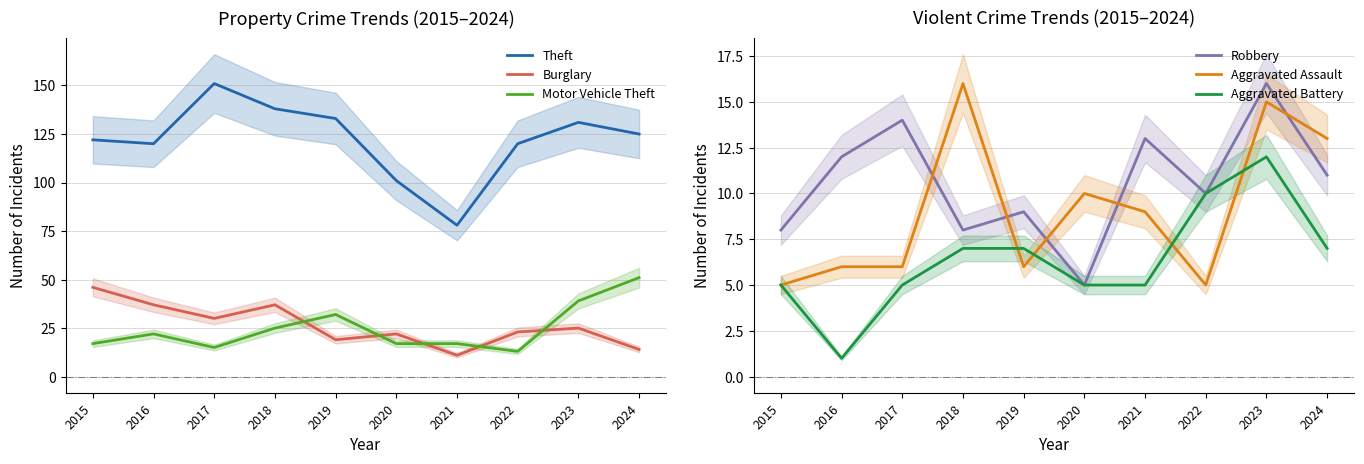

Where does the Motor Vehicle Theft series first go above 22?

2018